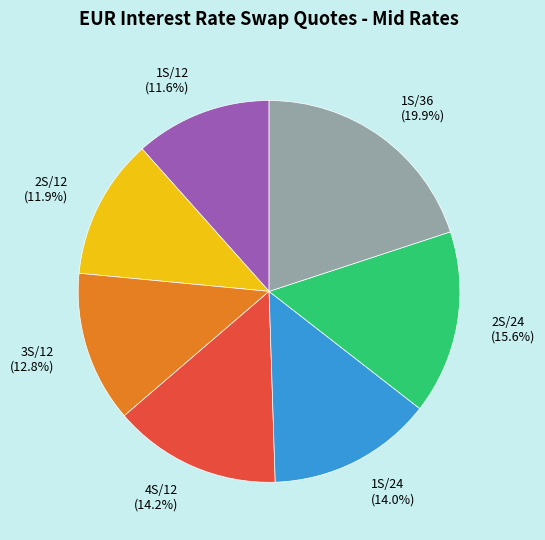

What percentage is the 1S/12 slice, to the nearest percent?

12%